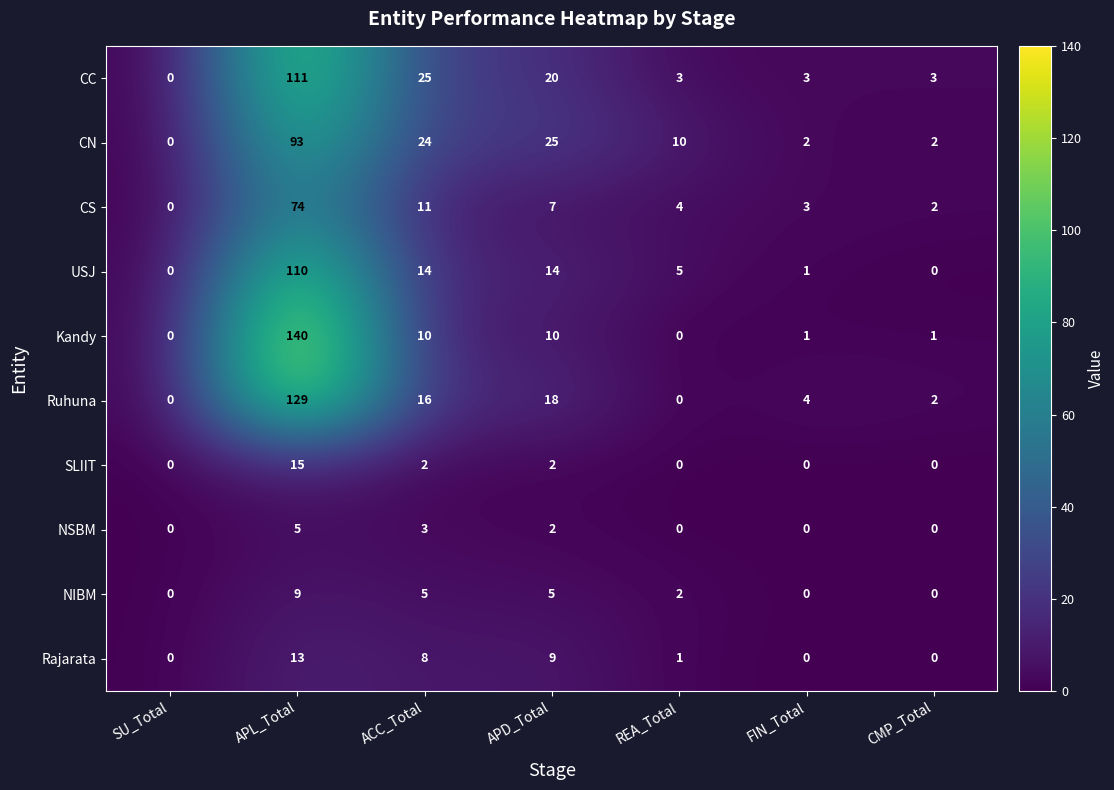

At which label is Ruhuna closest to 64?

APD_Total